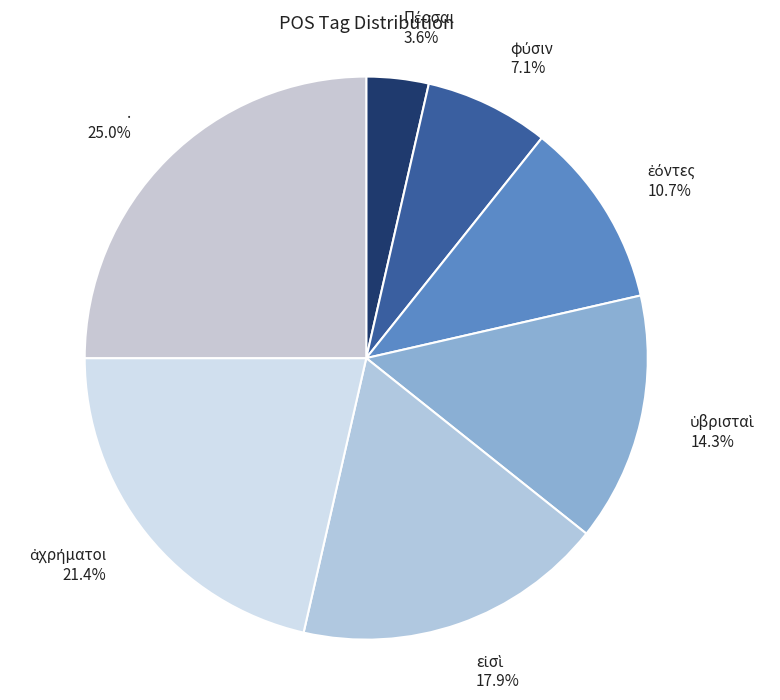

To the nearest percent, what is the difference between the largest and smallest slice percentages?

21%